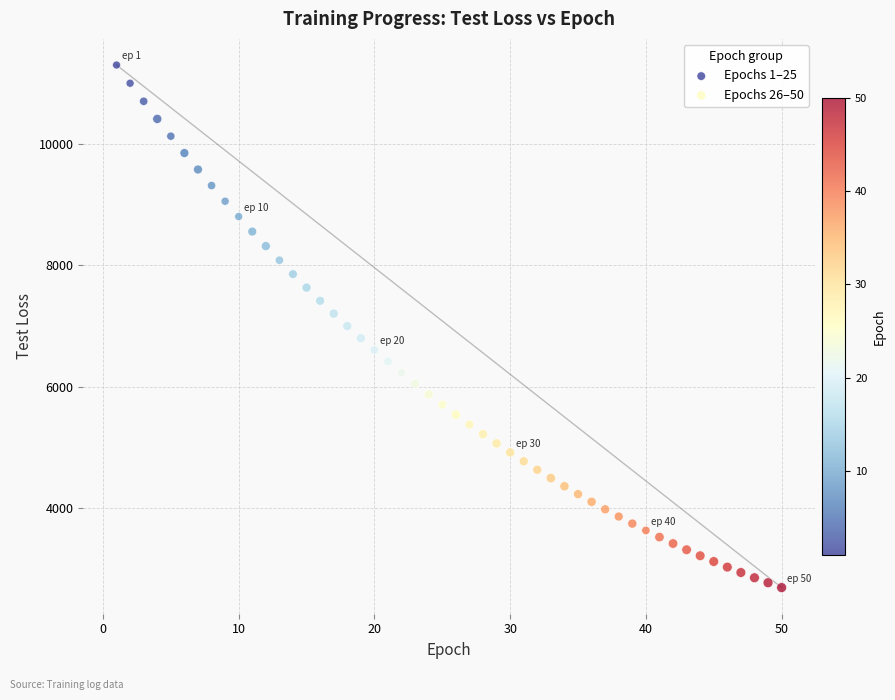

Which series has the largest Y range (max minus min)?

Epochs 1–25